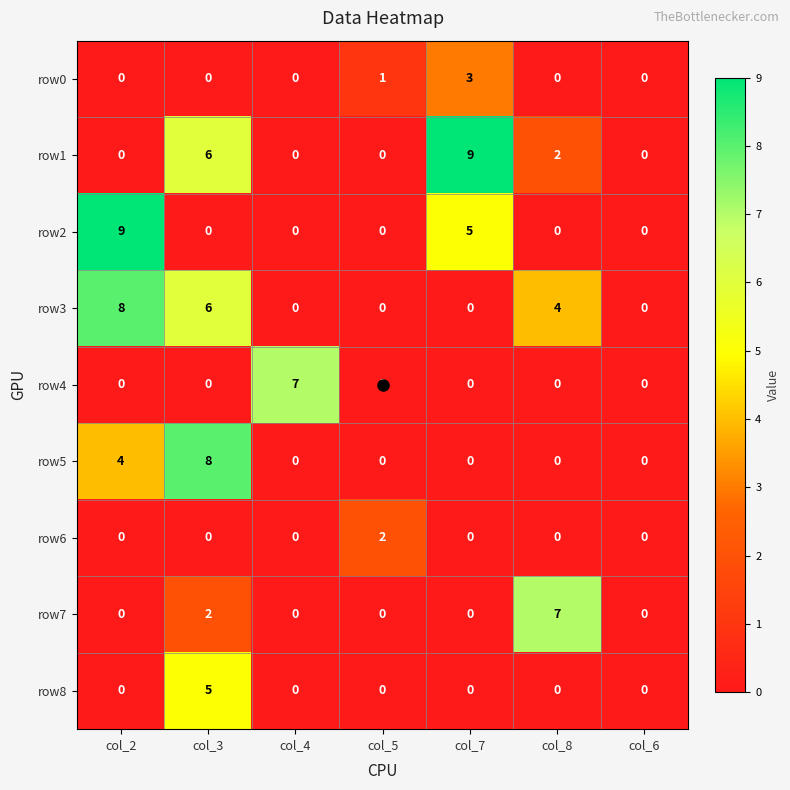

At which category is the sum across all series the highest?

col_3